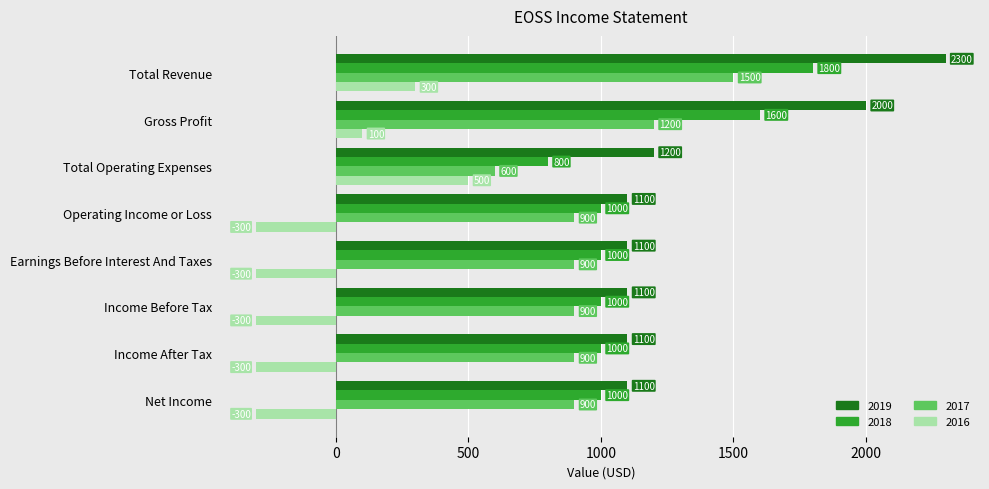

What is the average value of the 2019 series?

1375